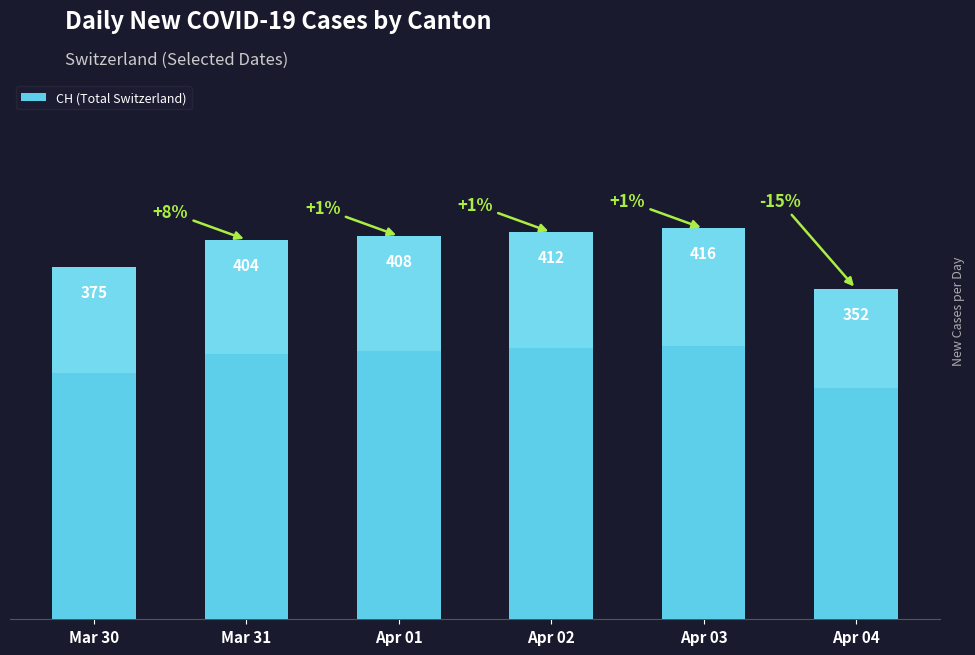

What position from the left is Apr 02?

4